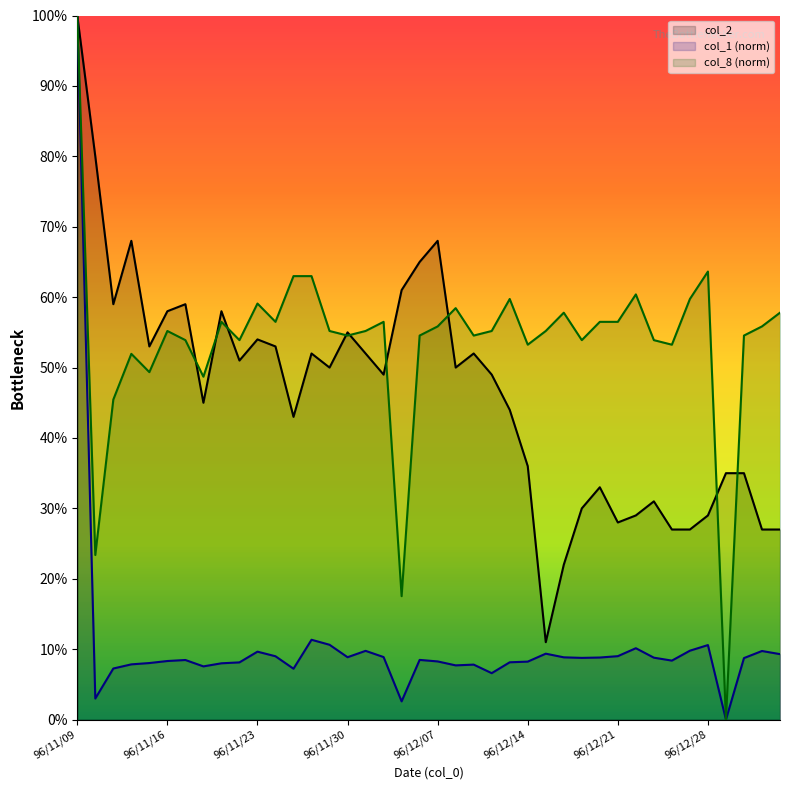

Read the col_2 value at 96/11/09.

1.0